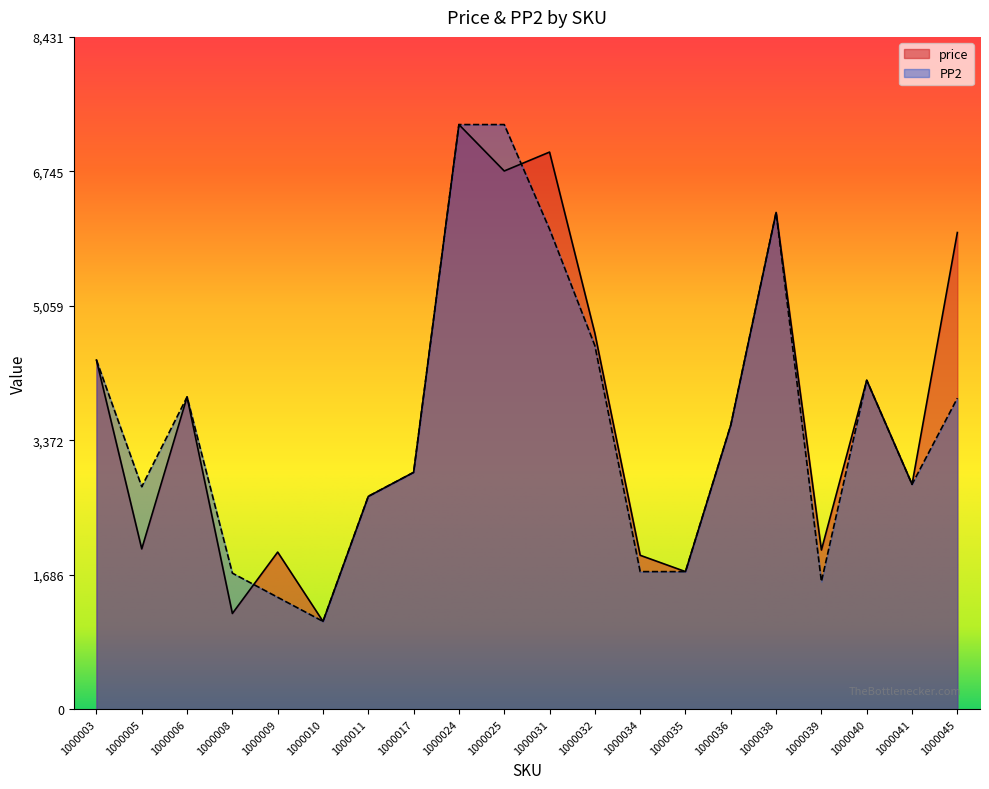

At which category is the sum across all series the highest?

1000024